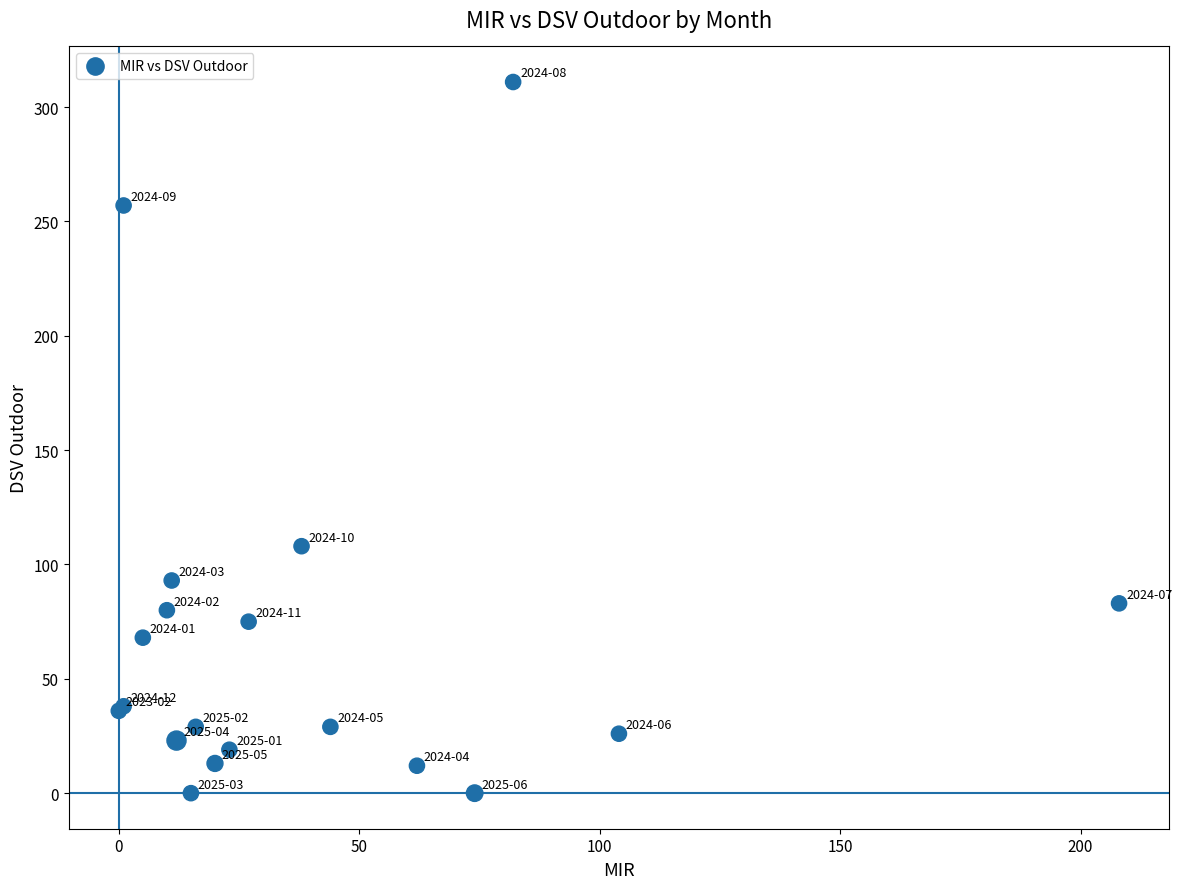

What Y value in the scatter plot is closest to 155?

108